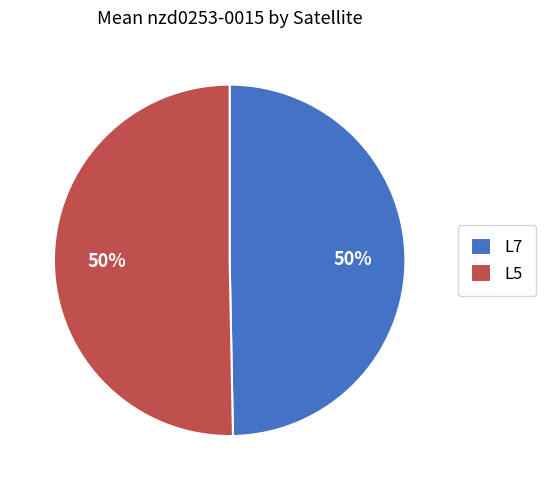

Is it true that L5 is 50% of the pie?

True